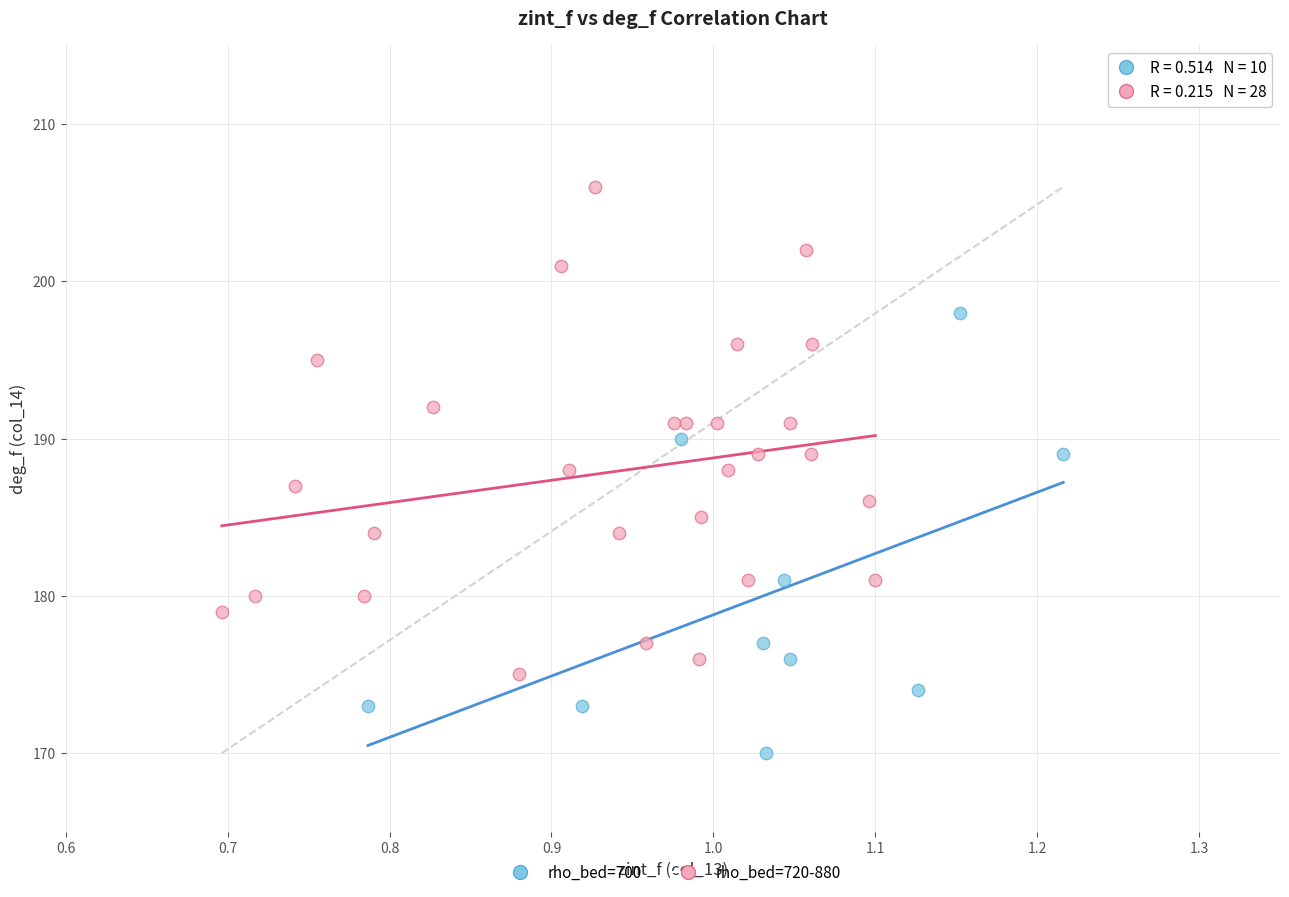

Which series contains the lowest Y value?

rho_bed=700